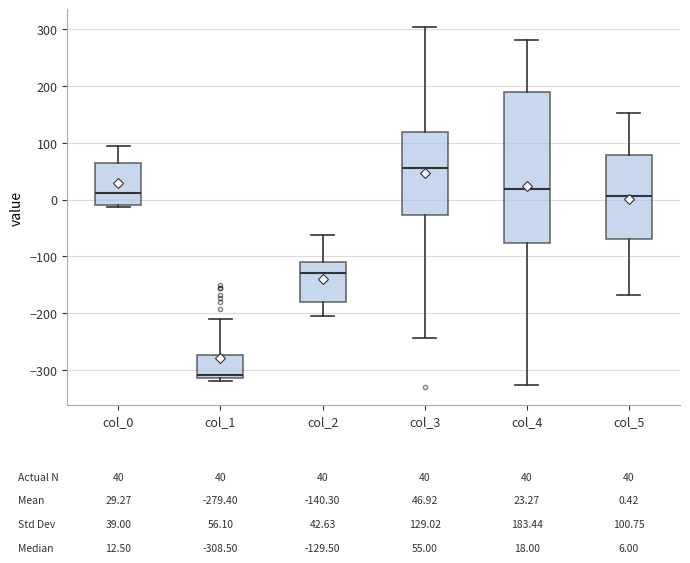

Which box's median line is the highest?

col_3